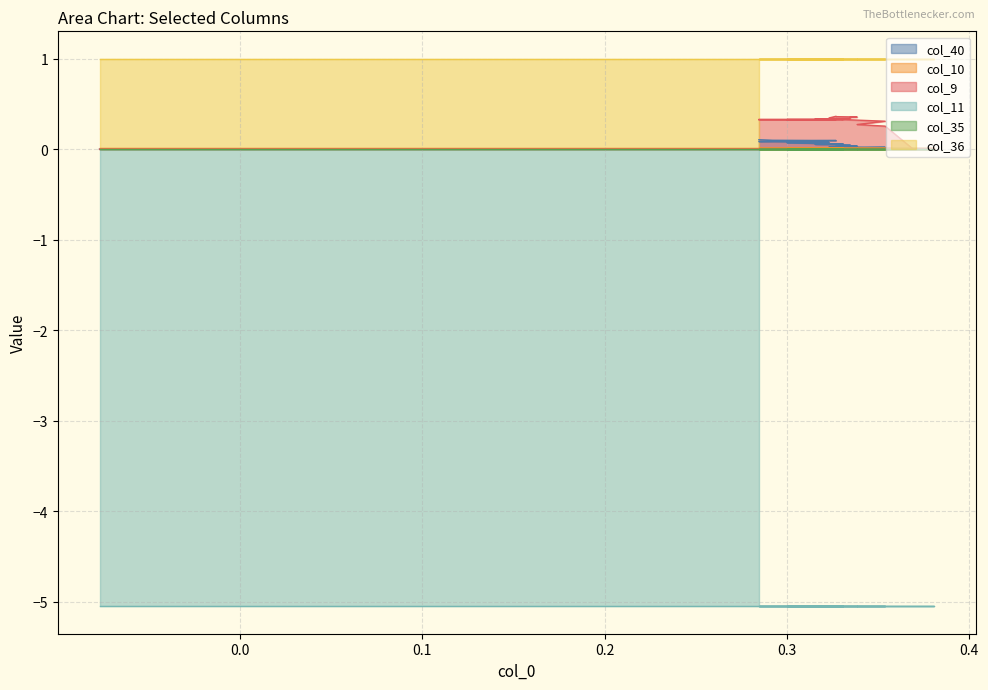

List the series in order of their peak value, highest first.

col_36, col_9, col_40, col_10, col_35, col_11